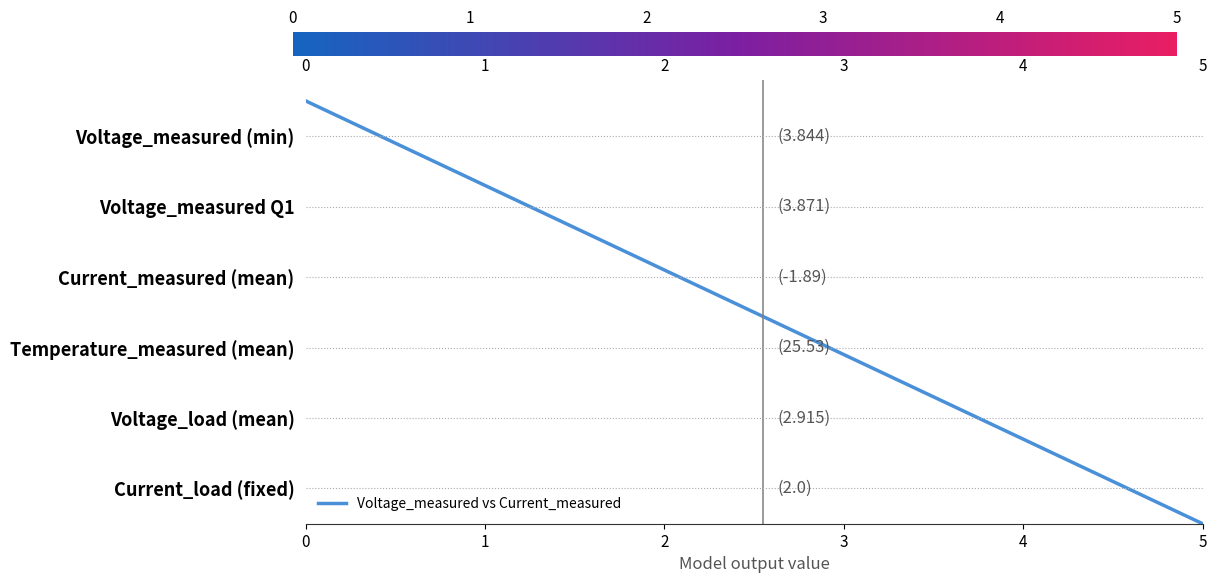

How many positive values are there?

38